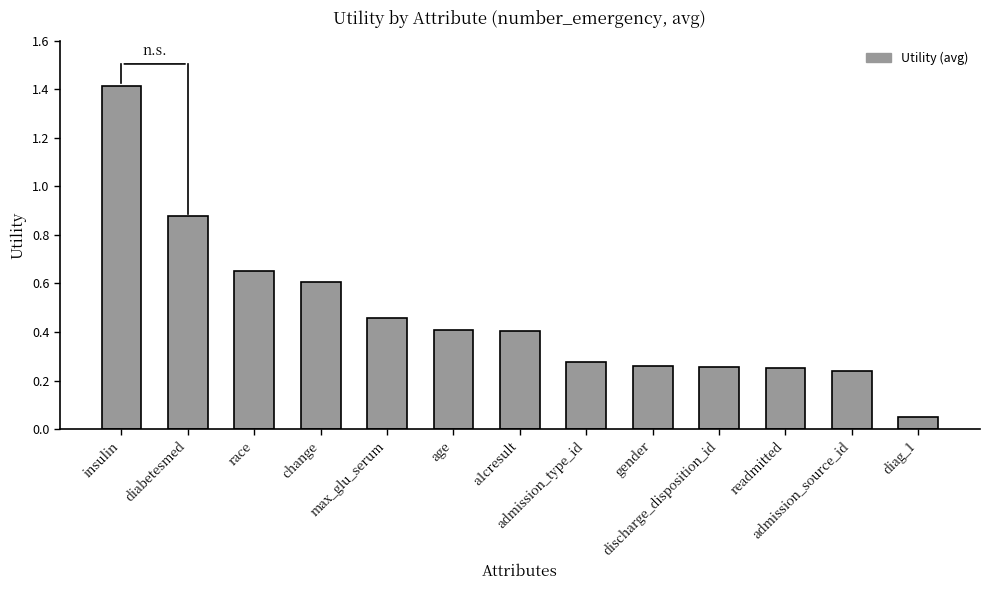

What is the label of the 11th bar from the right?

race